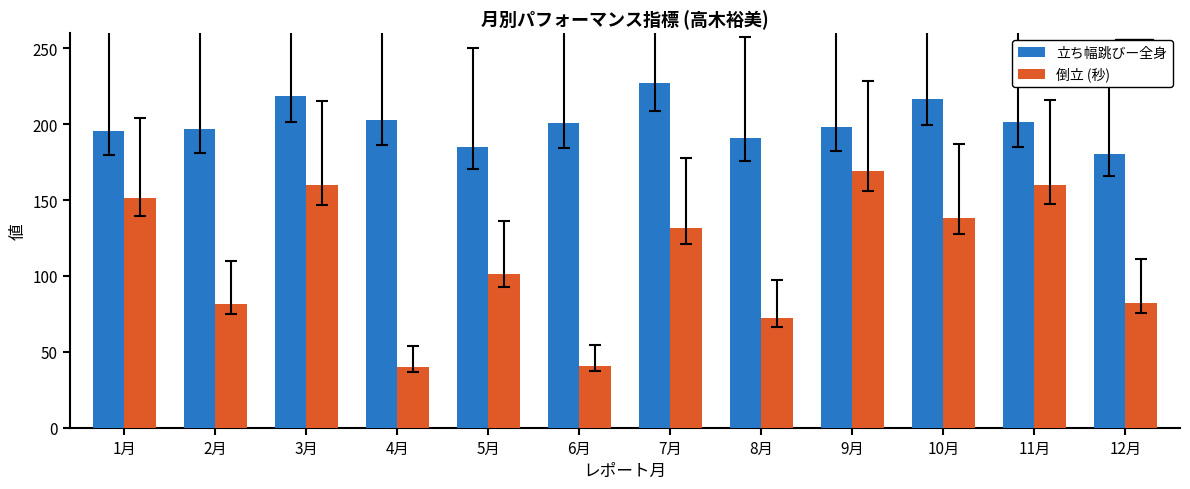

How many data points in 立ち幅跳びー全身 are less than 200?

6